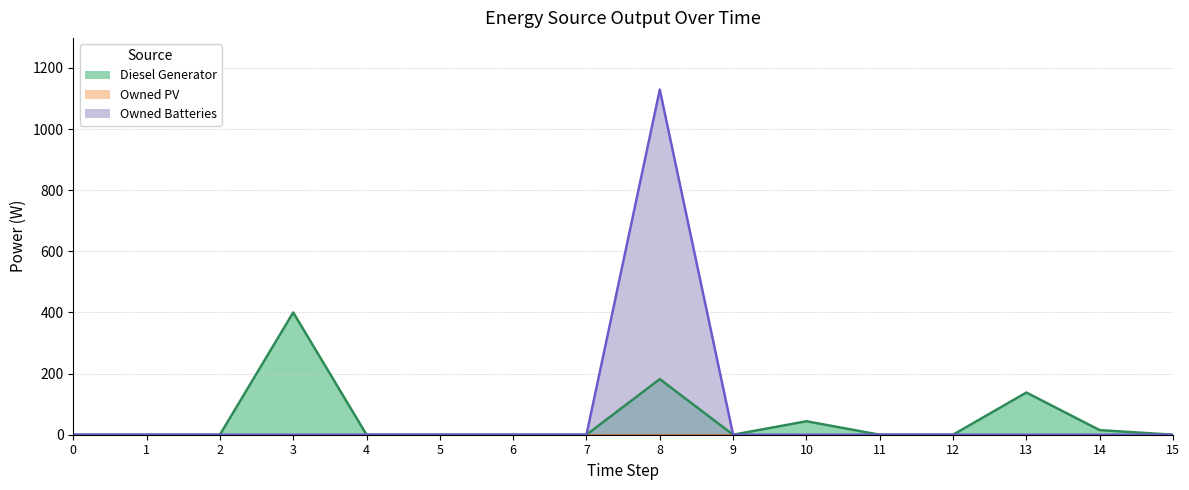

The value of Owned Batteries at 14 is 750. True or false?

False